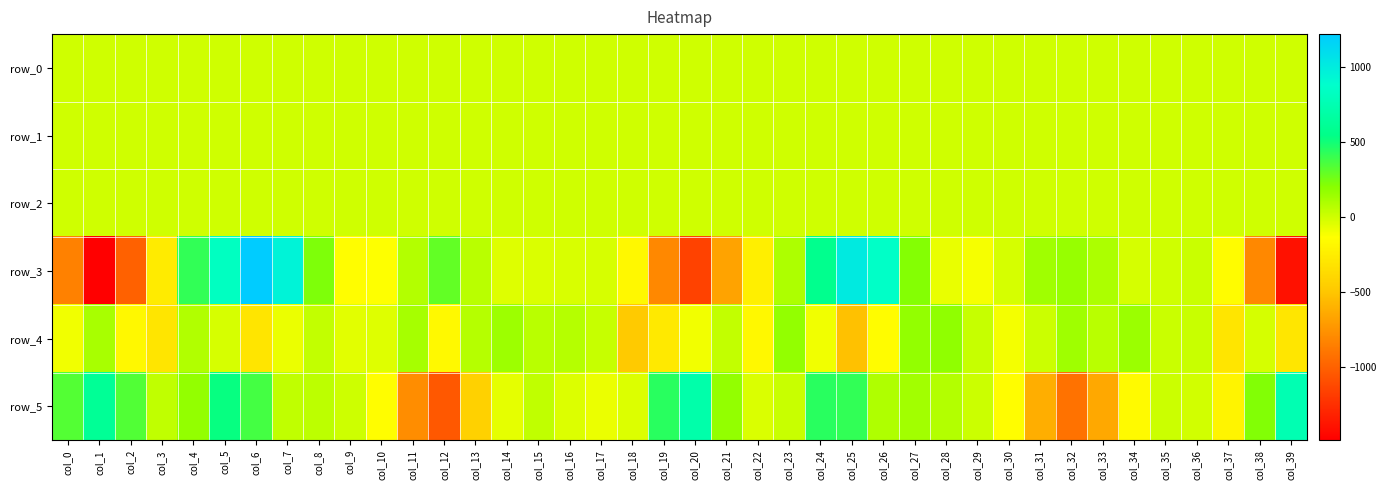

At which label is row_0 closest to 0?

col_15